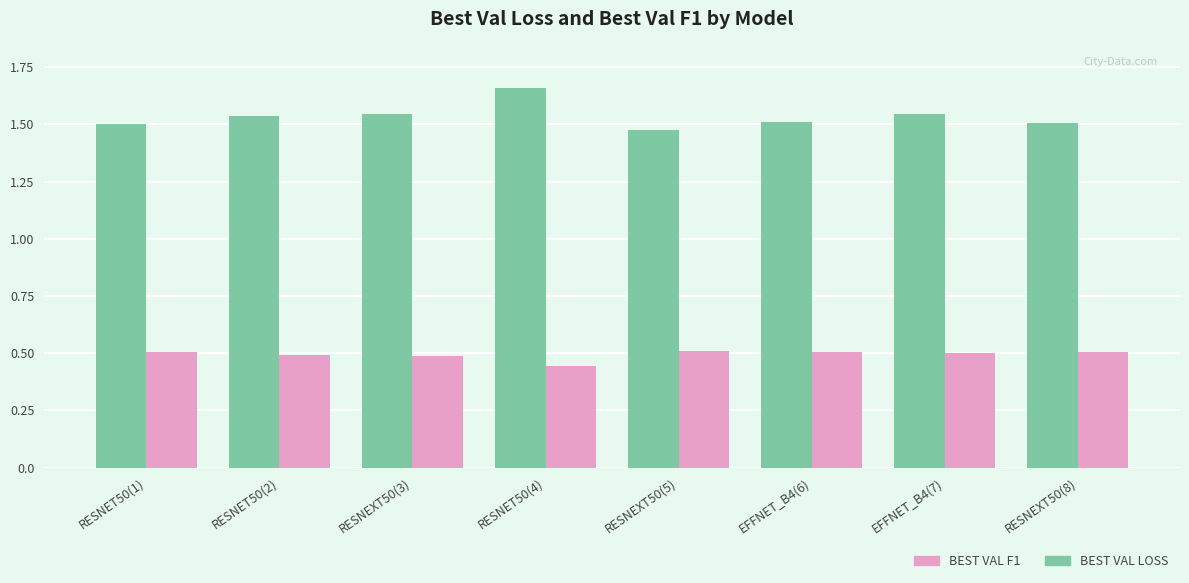

What is the approximate value of BEST VAL F1 at RESNEXT50(5)?

0.5